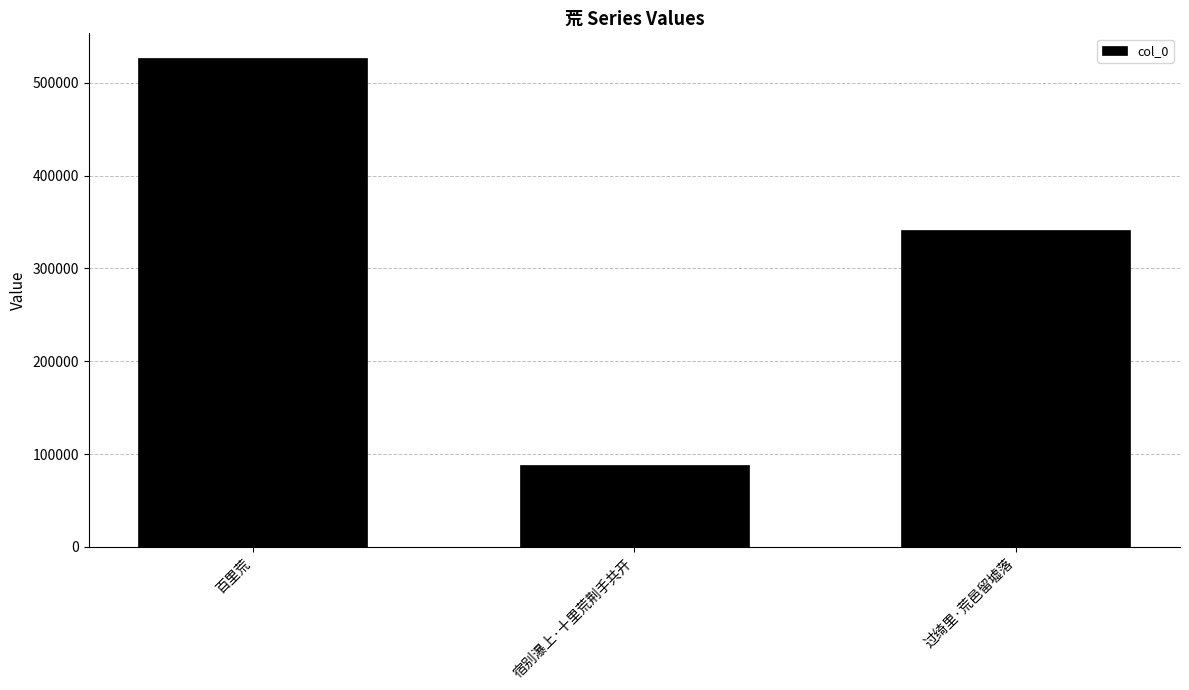

The value at 百里荒 is 526903. True or false?

True